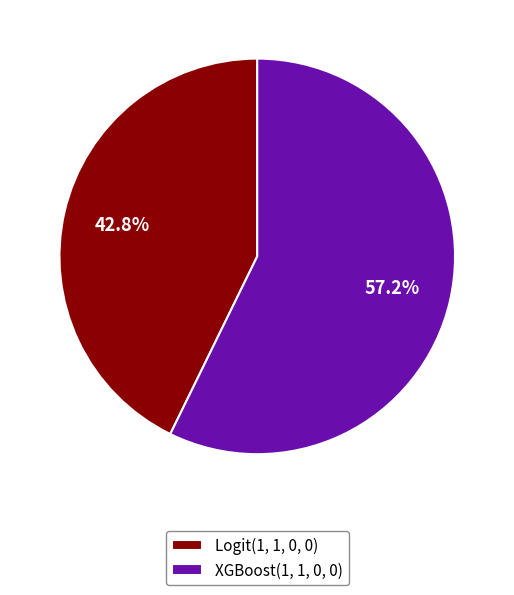

Rank the categories by value from highest to lowest.

XGBoost(1, 1, 0, 0), Logit(1, 1, 0, 0)